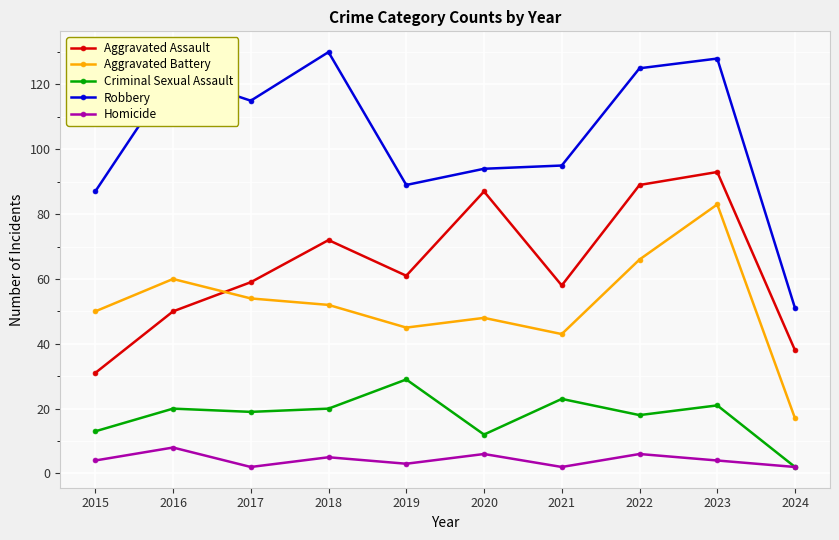

What is the sum of the Aggravated Battery values at 2015 and 2024?

67